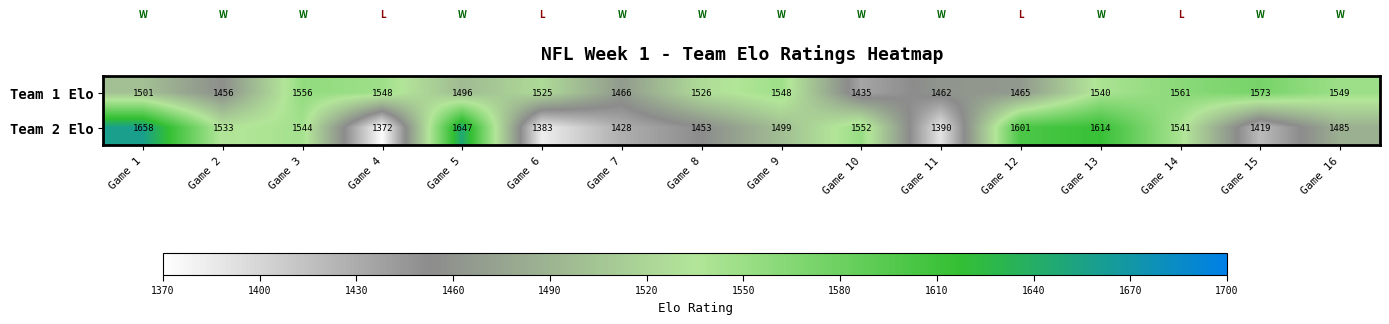

What is the average value of the Team 1 Elo series?

1513